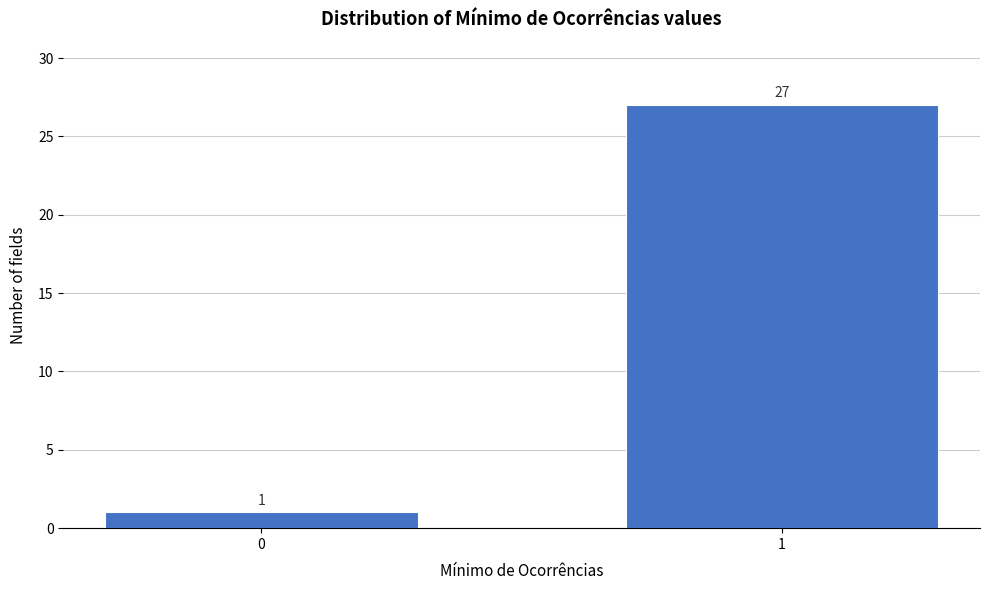

Reading right to left, list all the values displayed in this chart.

1=27	0=1